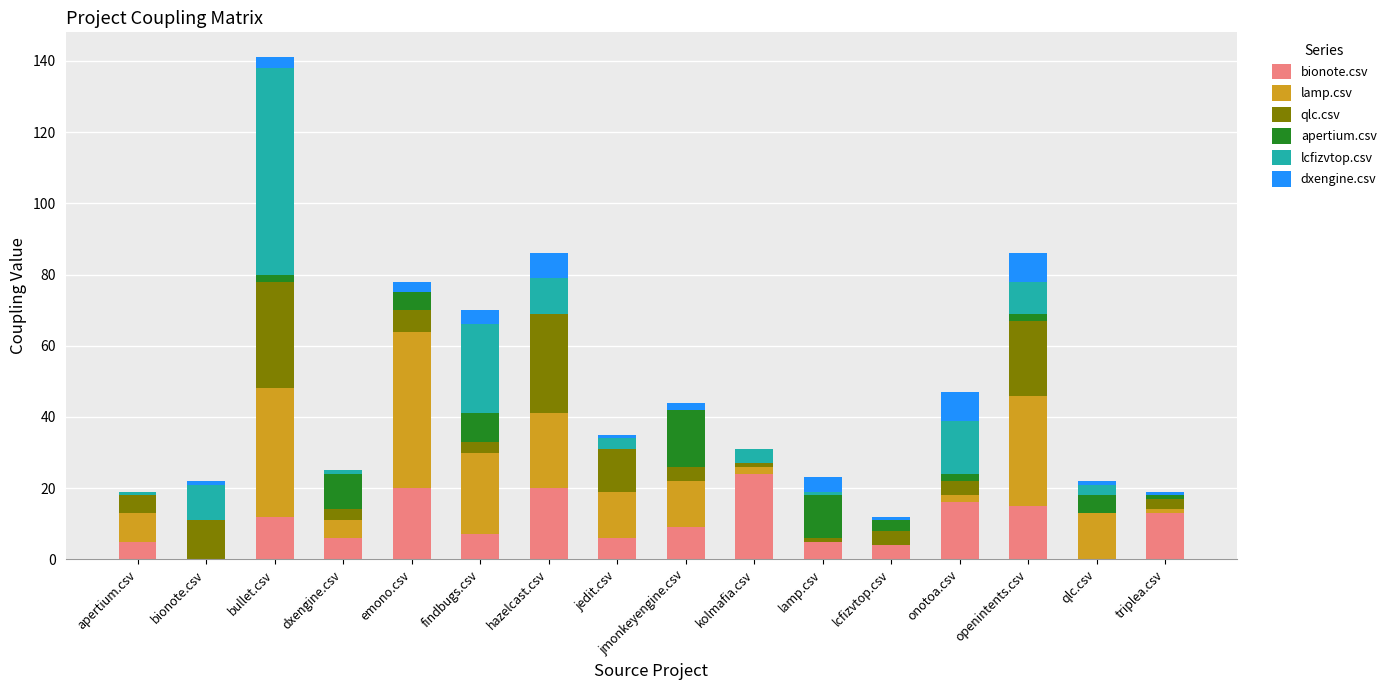

Count the number of data series in this chart.

6